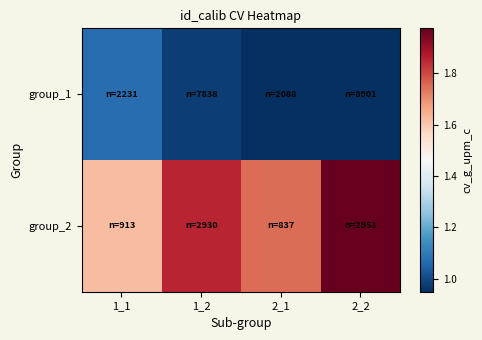

Reading left to right, extract all data points from this chart.

group_1: 1_1=1.1	1_2=1.0	2_1=0.9	2_2=0.9
group_2: 1_1=1.6	1_2=1.9	2_1=1.7	2_2=2.0